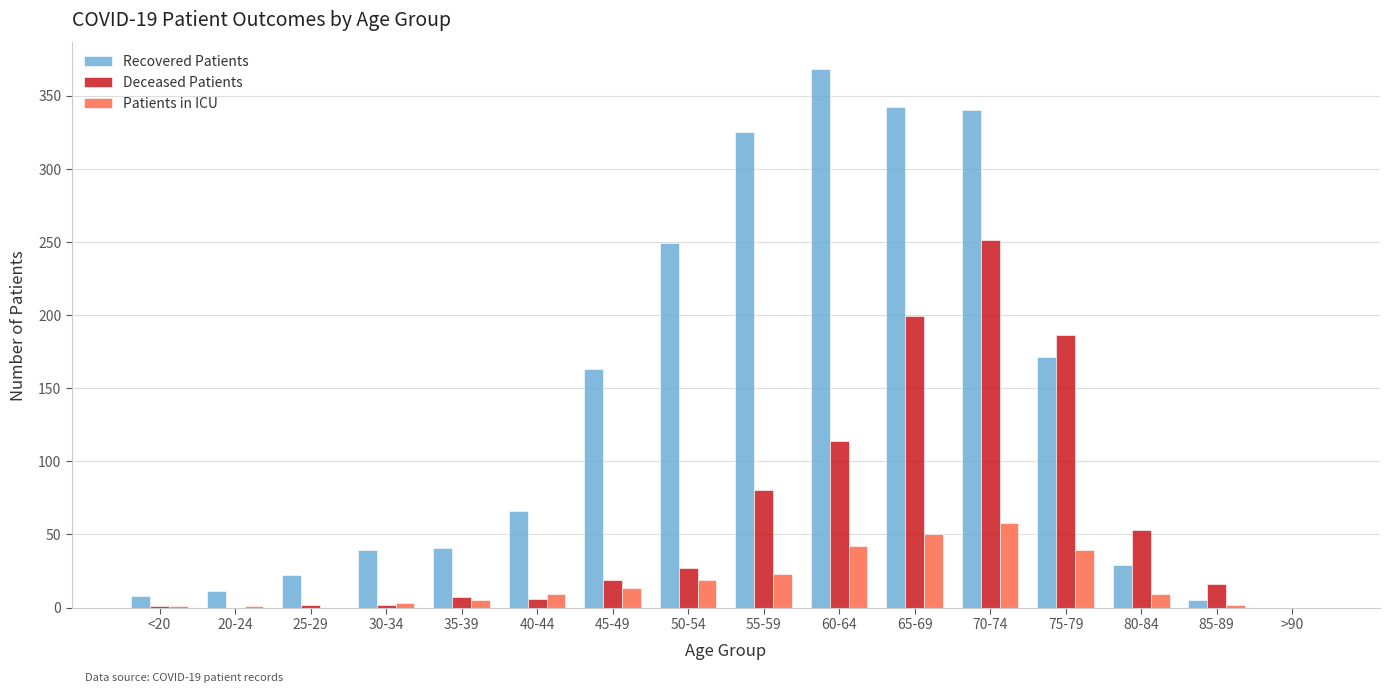

At which category is the sum across all series the highest?

70-74